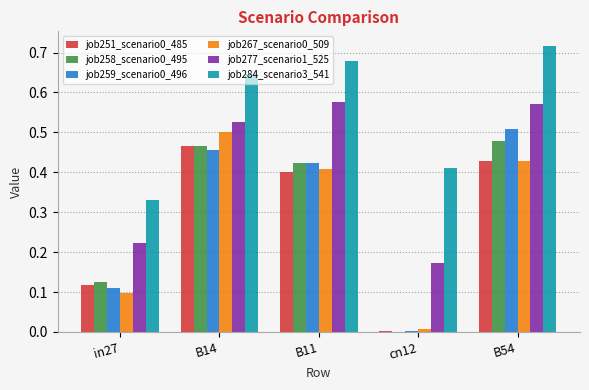

What is the sum of the job259_scenario0_496 values at B14 and B54?

1.0